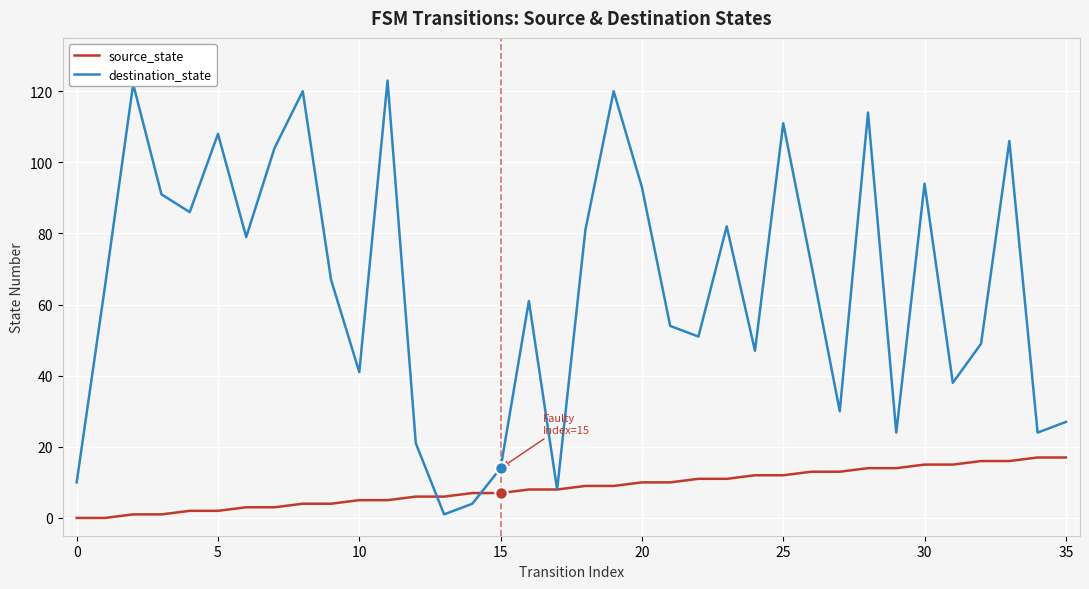

Which series has the largest total across all categories?

destination_state